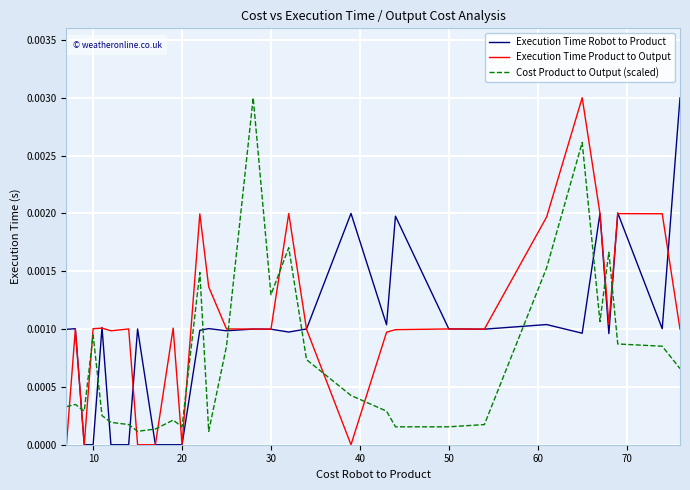

How many intersections are there between Cost Product to Output (scaled) and Execution Time Robot to Product?

12